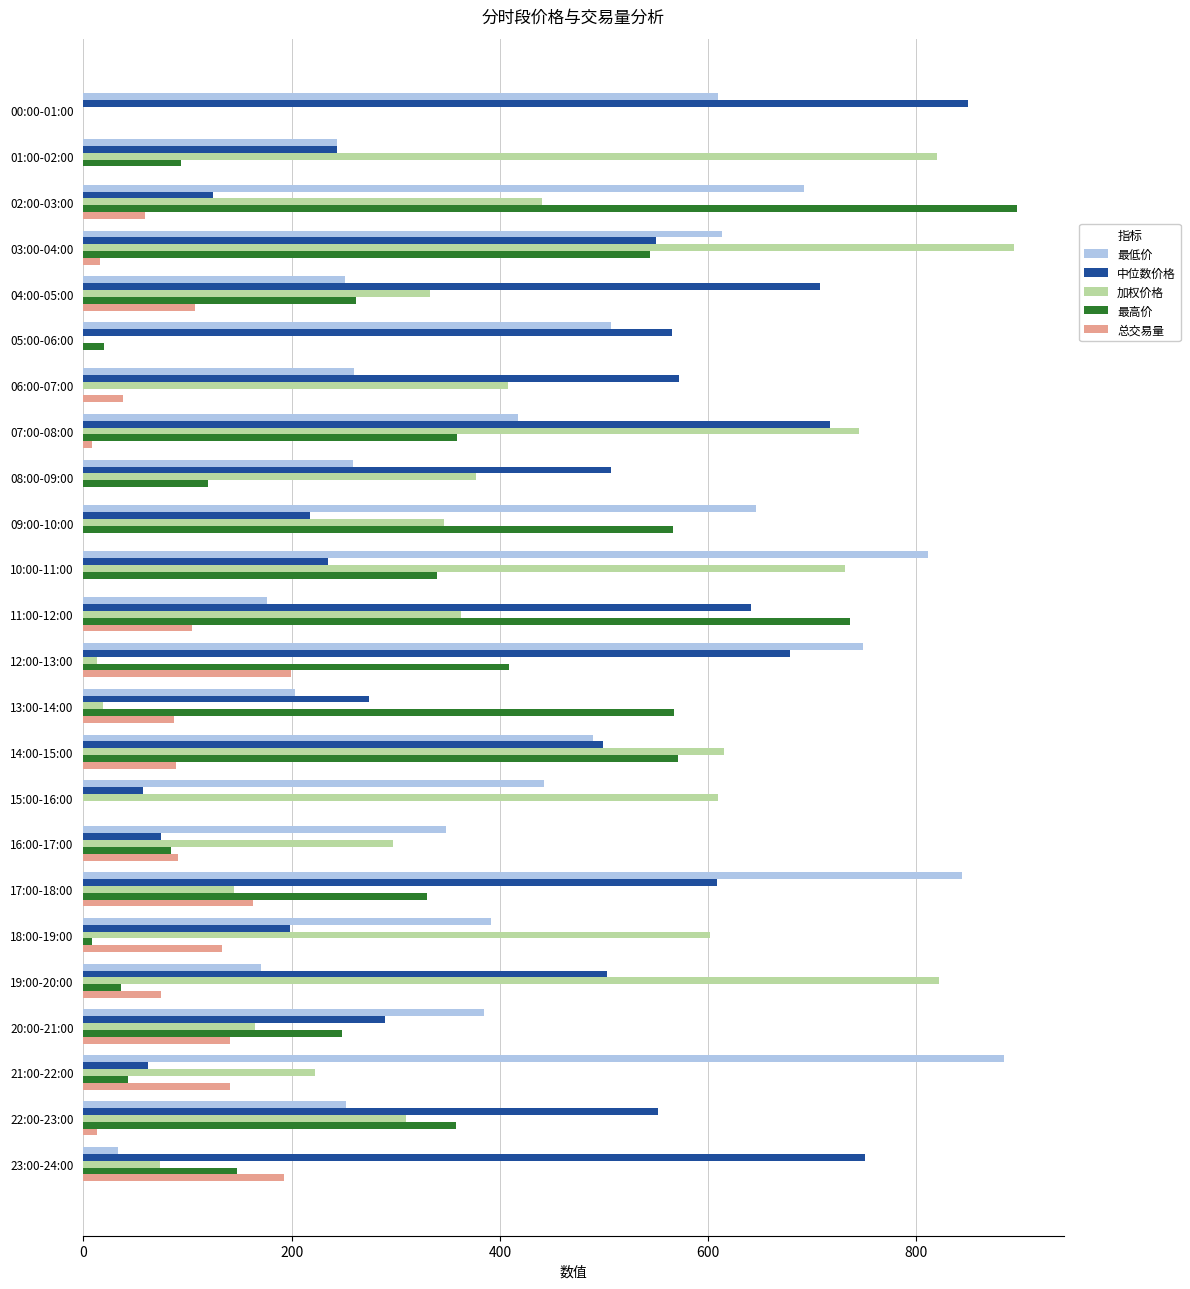

How many series are shown in this chart?

5